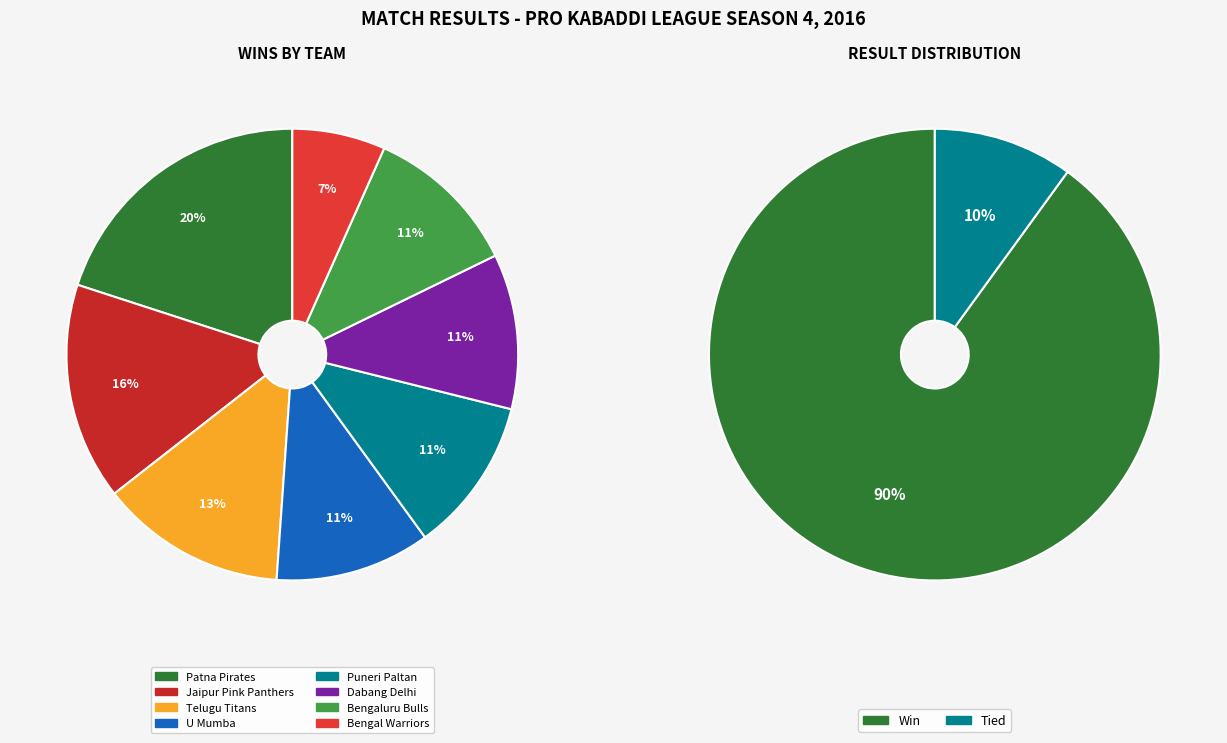

What is the ratio of the value at Win (W) to the value at Tied?

9.0